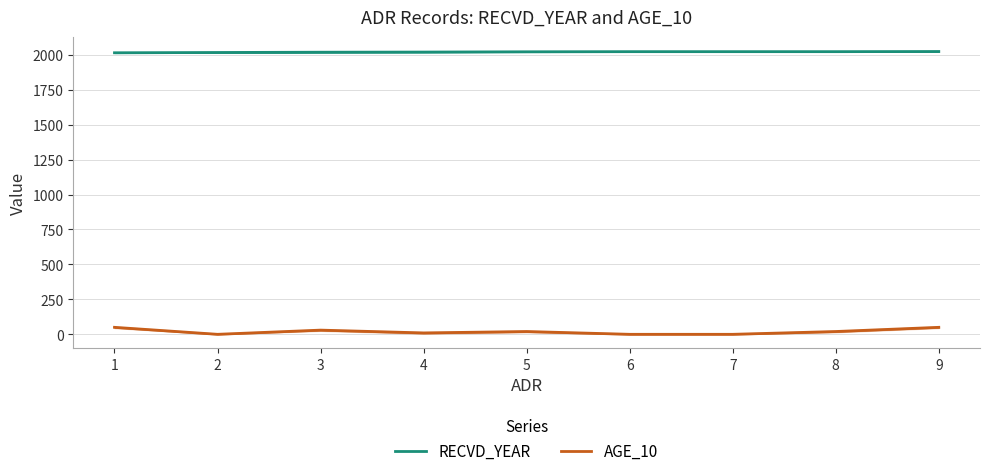

What is the average value of the AGE_10 series?

20